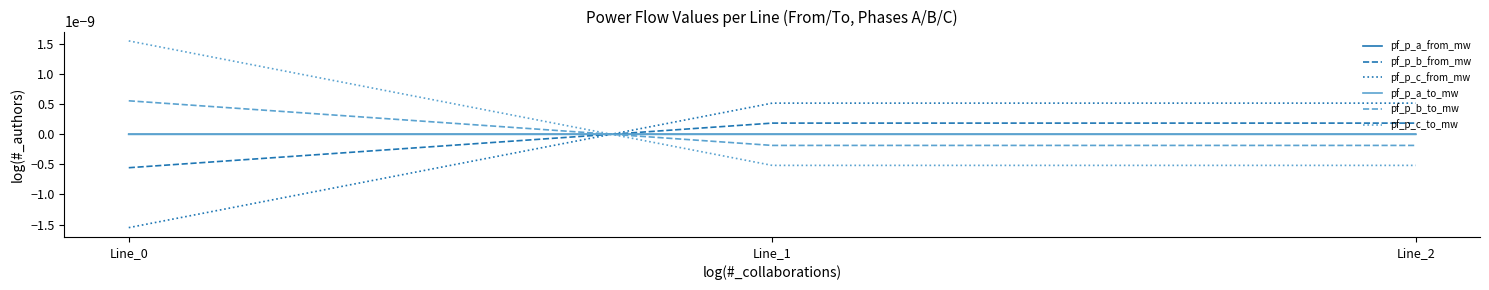

Is this an area chart (filled region under the line)?

No